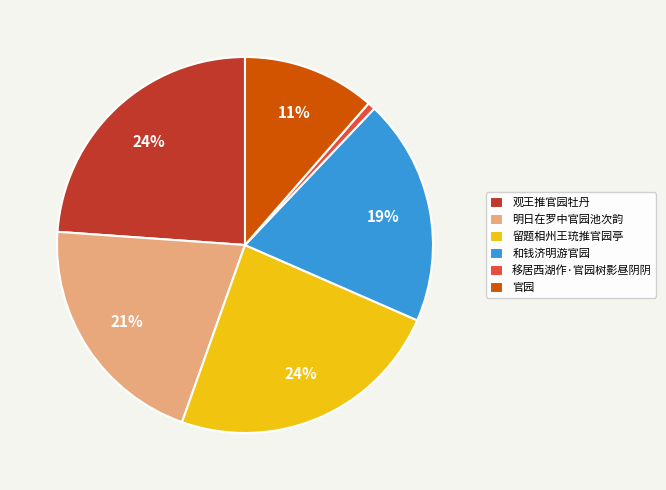

Is it true that 观王推官园牡丹 is 11% of the pie?

False